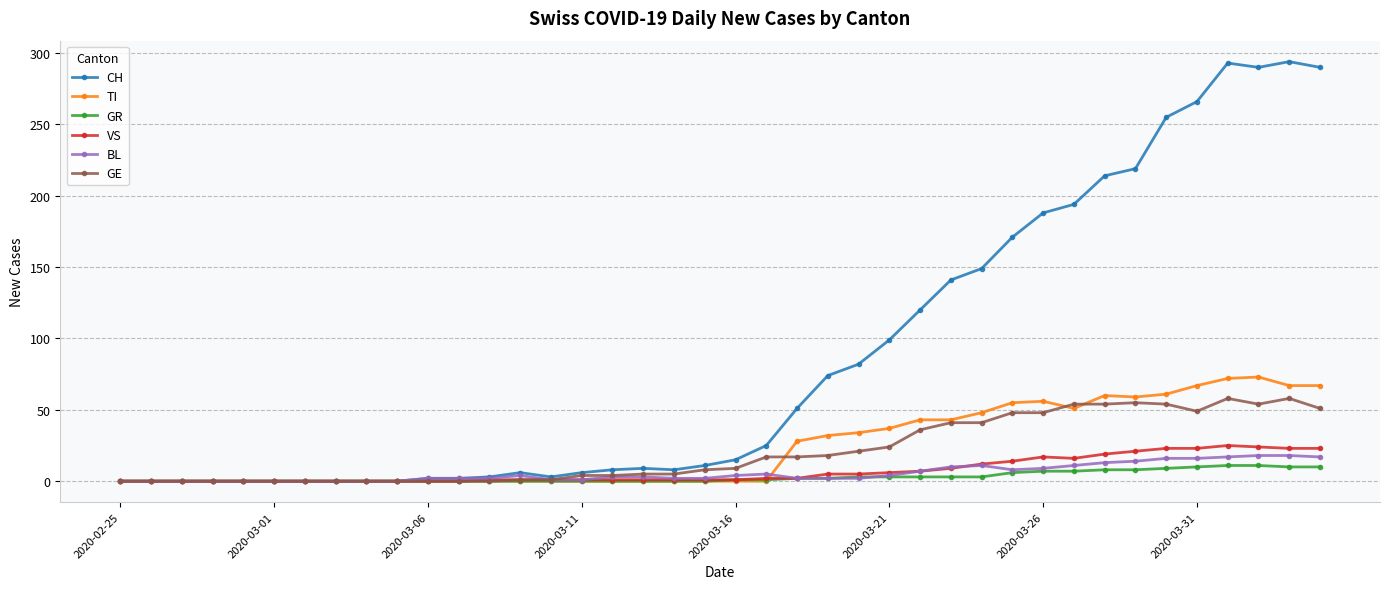

Which series has the widest spread of values?

CH